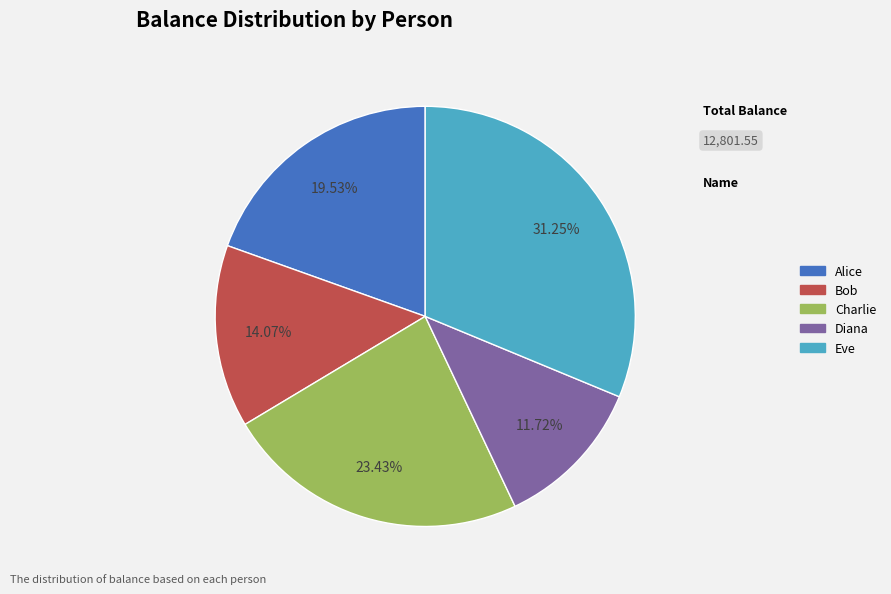

How many slices are in this pie chart?

5